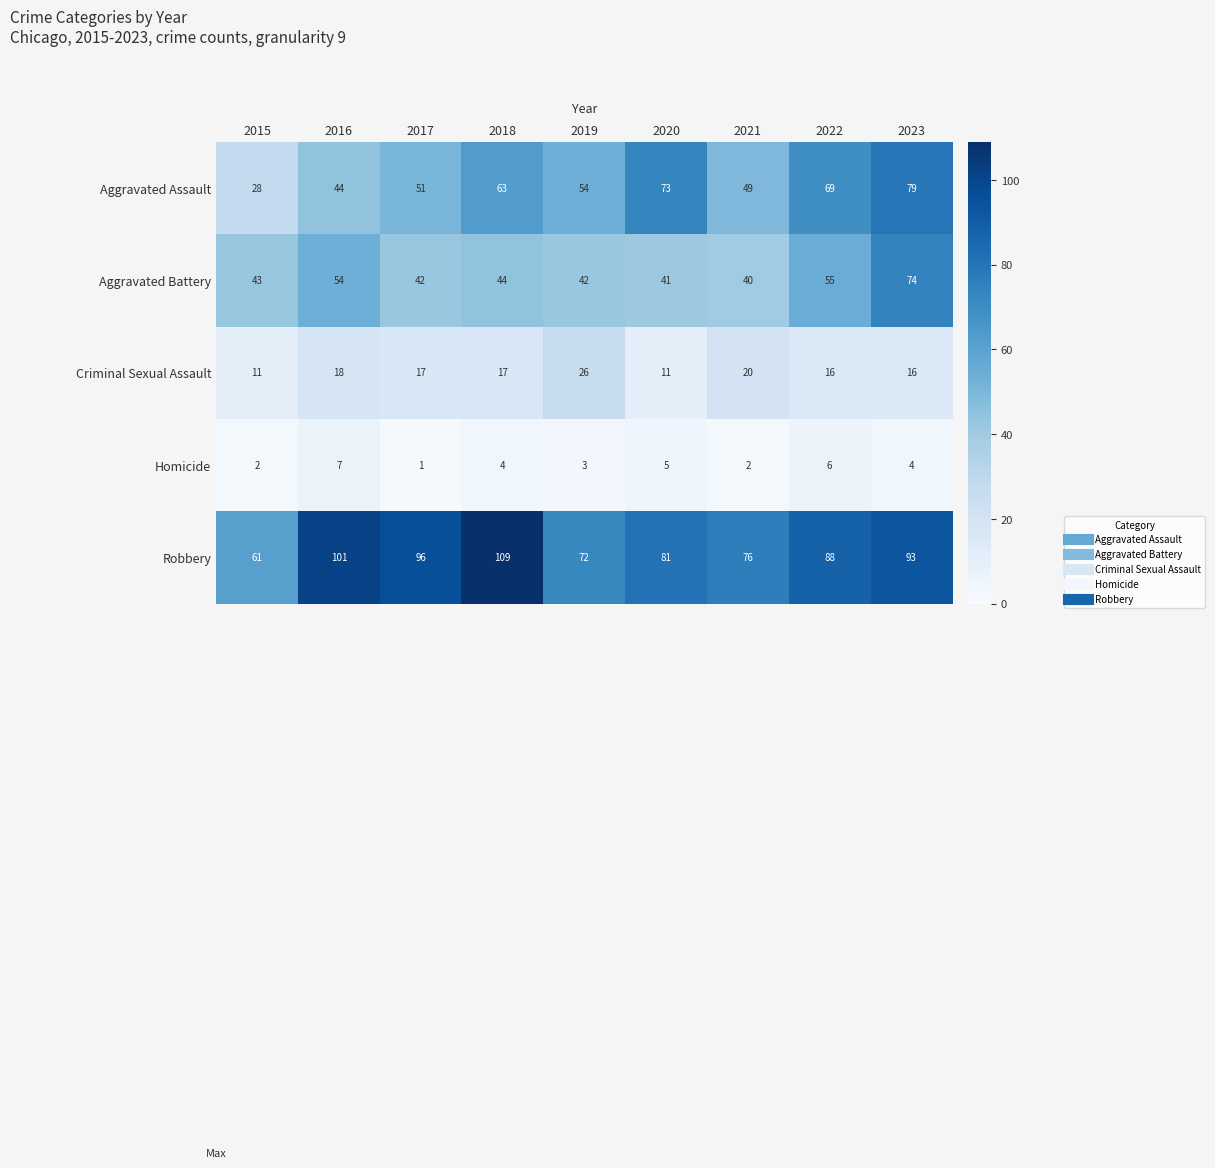

How many series are shown in this chart?

5